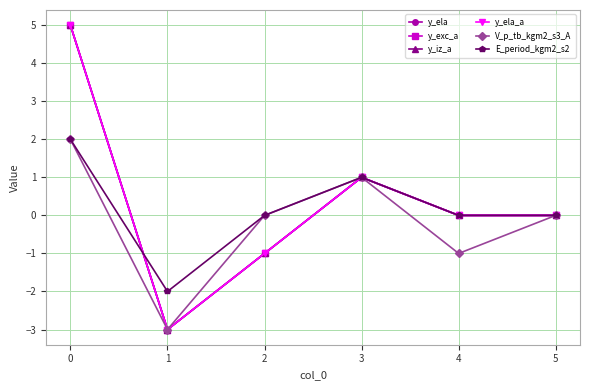

At how many categories does at least one series exceed 4?

1